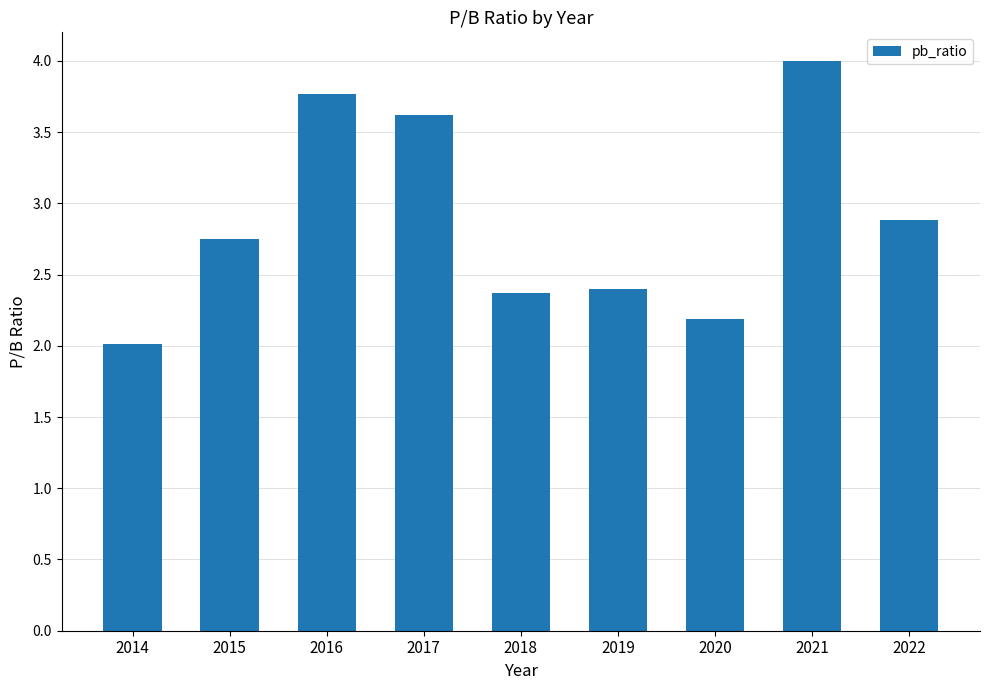

Which category has the highest value across all series?

2021